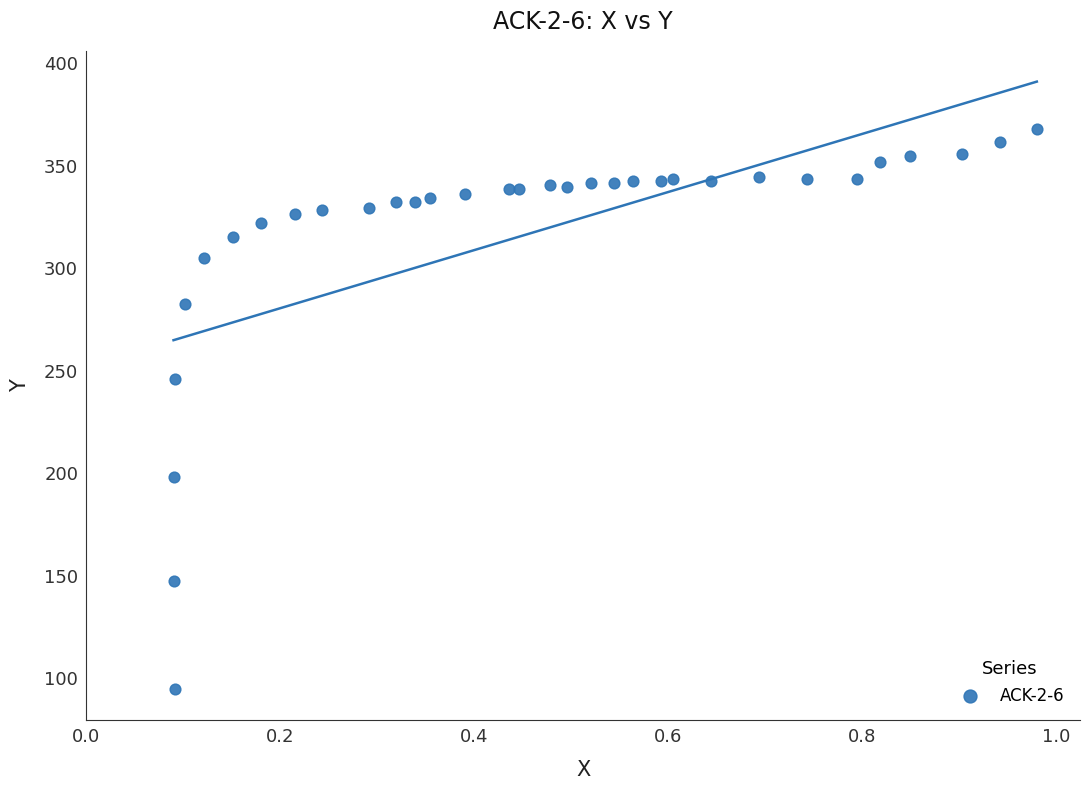

What is the range of Y values (max minus min)?

273.4